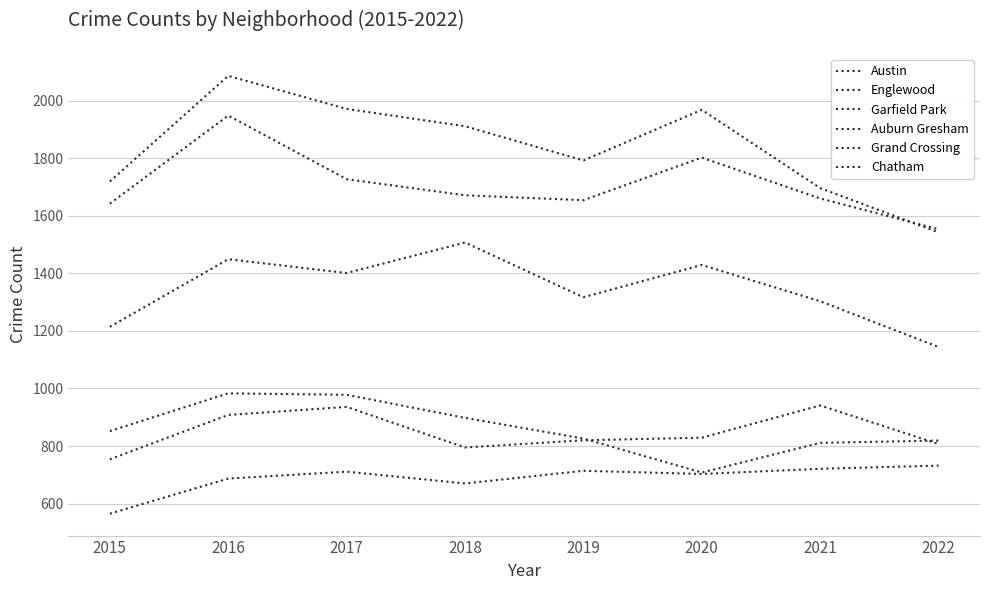

What is the total value across all series at 2017?

7724